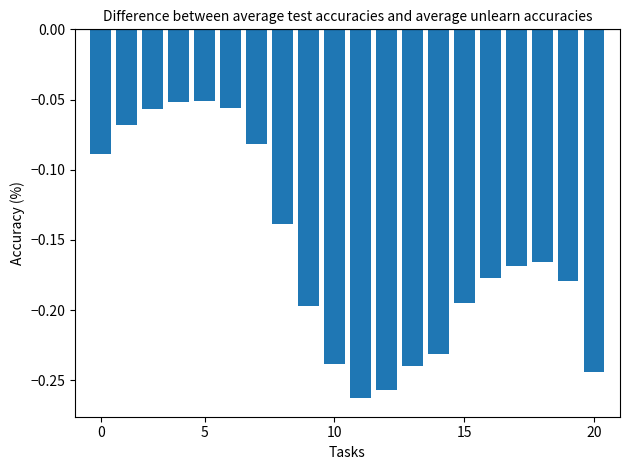

What is the sum of all values?

-3.1